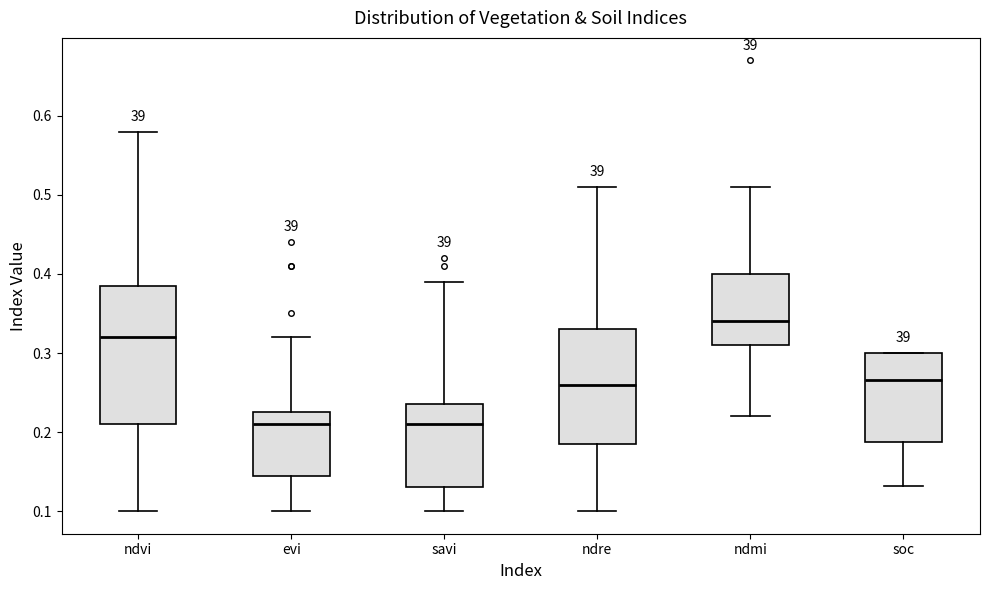

Reading left to right, transcribe this box plot: for each box, give where its median line is, the range the box spans, and where its two whiskers end, as read against the y-axis. The values are not printed on the chart, so give them approximately, as read against the axis.

ndvi: median 0.32, box 0.21 to 0.39, whiskers 0.10 to 0.58
evi: median 0.21, box 0.15 to 0.23, whiskers 0.10 to 0.32
savi: median 0.21, box 0.13 to 0.24, whiskers 0.10 to 0.39
ndre: median 0.26, box 0.19 to 0.33, whiskers 0.10 to 0.51
ndmi: median 0.34, box 0.31 to 0.40, whiskers 0.22 to 0.51
soc: median 0.27, box 0.19 to 0.30, whiskers 0.13 to 0.30